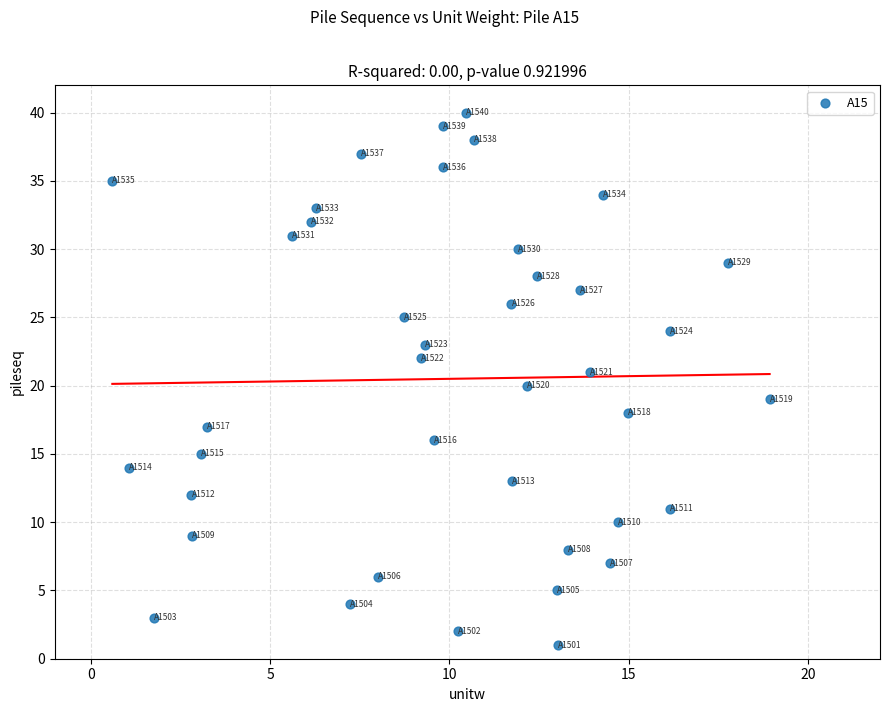

What is the range of Y values (max minus min)?

39